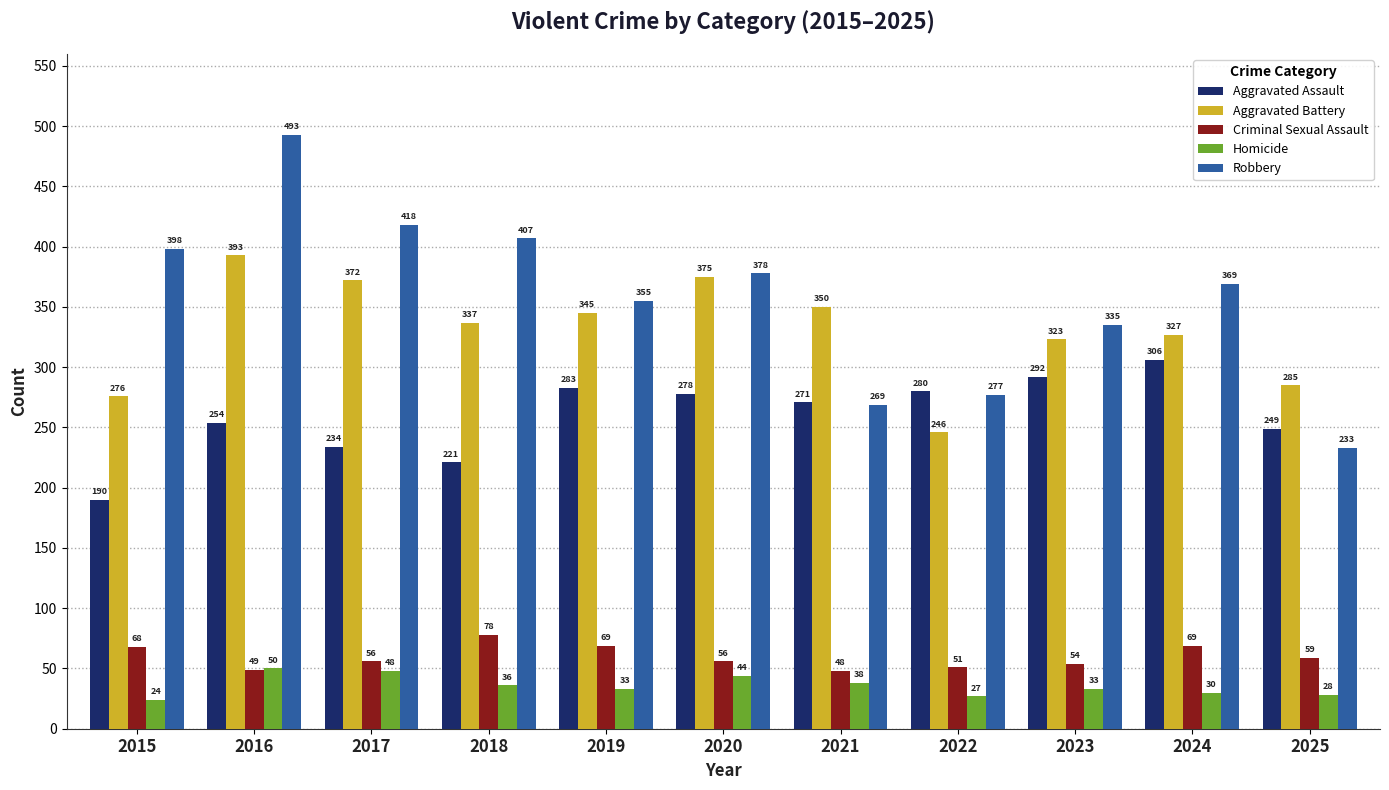

Which category has the lowest value in the Aggravated Battery series?

2022